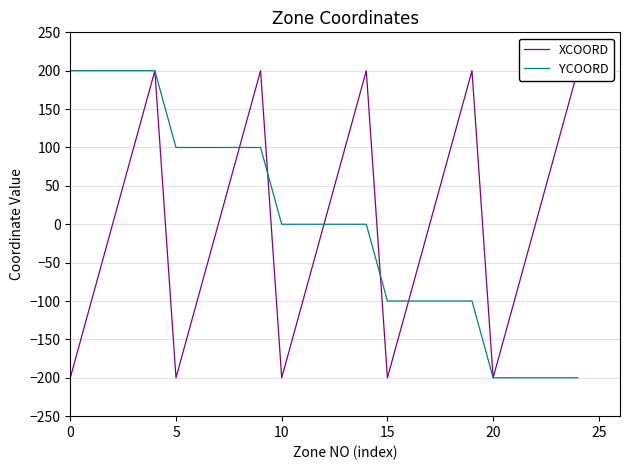

What is the total value across all series at 9?

300